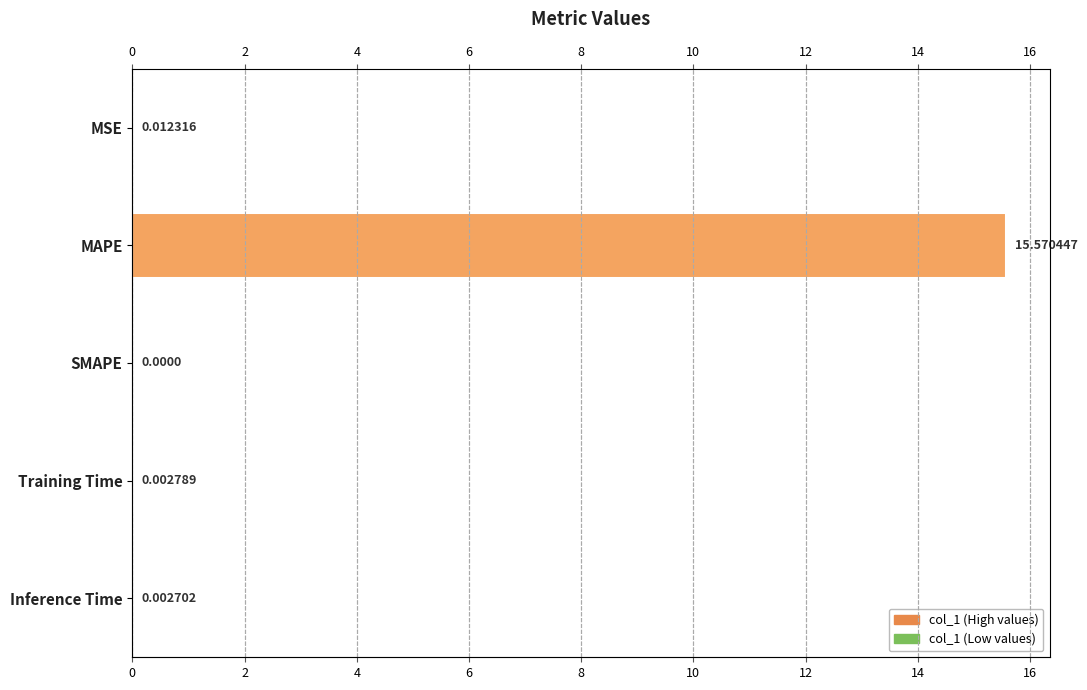

Reading left to right, list all the values displayed in this chart.

0.0	15.6	0.0	0.0	0.0